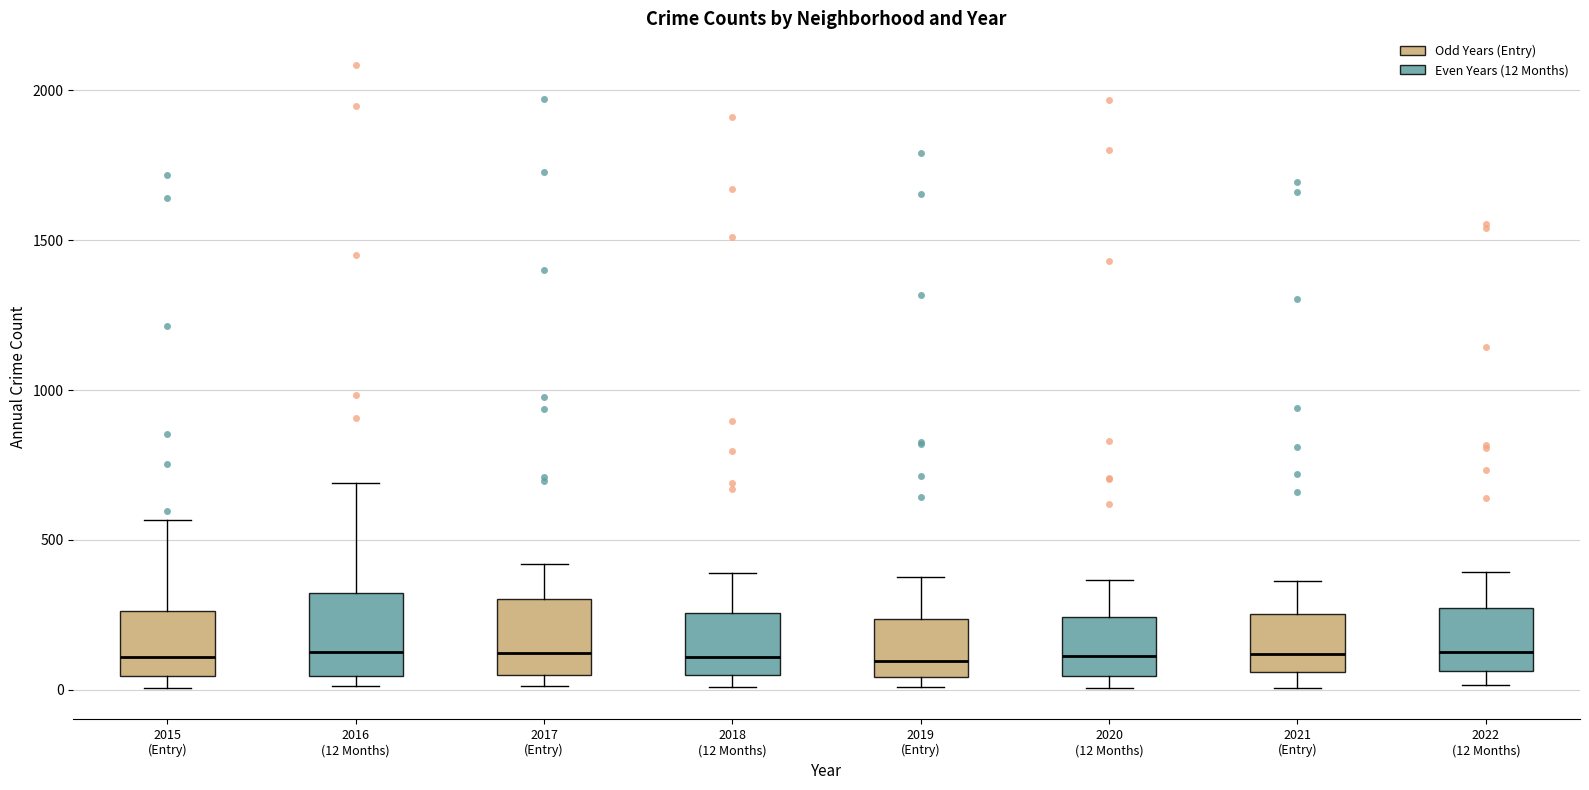

Reading left to right, transcribe this box plot: for each box, give where its median line is, the range the box spans, and where its two whiskers end, as read against the y-axis. The values are not printed on the chart, so give them approximately, as read against the axis.

2015 (Entry): median 100, box 50 to 250, whiskers 0 to 550
2016 (12 Months): median 150, box 50 to 300, whiskers 0 to 700
2017 (Entry): median 100, box 50 to 300, whiskers 0 to 400
2018 (12 Months): median 100, box 50 to 250, whiskers 0 to 400
2019 (Entry): median 100, box 50 to 250, whiskers 0 to 400
2020 (12 Months): median 100, box 50 to 250, whiskers 0 to 350
2021 (Entry): median 100, box 50 to 250, whiskers 0 to 350
2022 (12 Months): median 100, box 50 to 250, whiskers 0 to 400